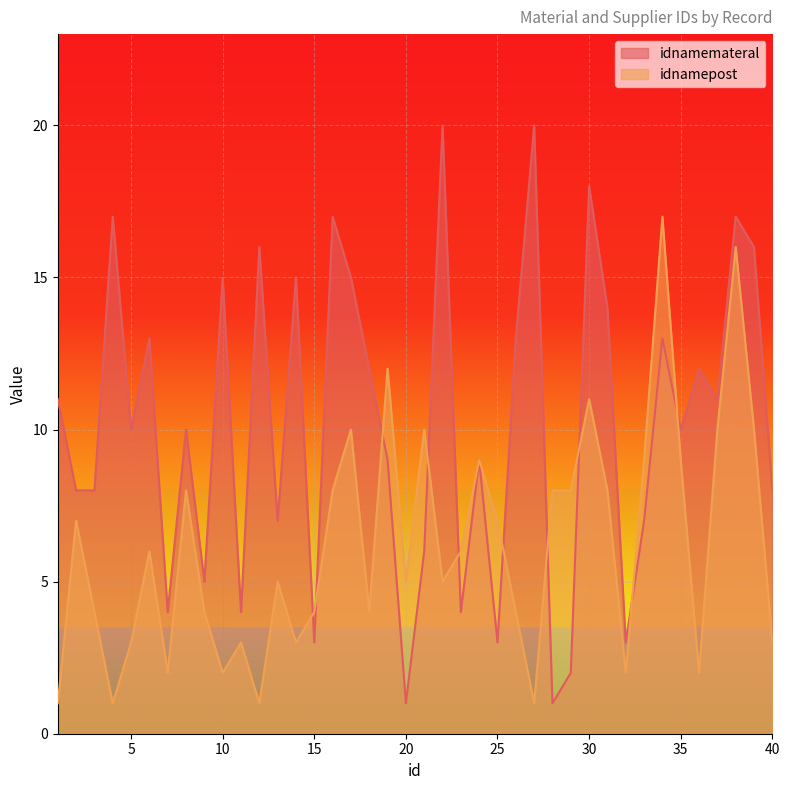

At how many categories does at least one series exceed 16?

7